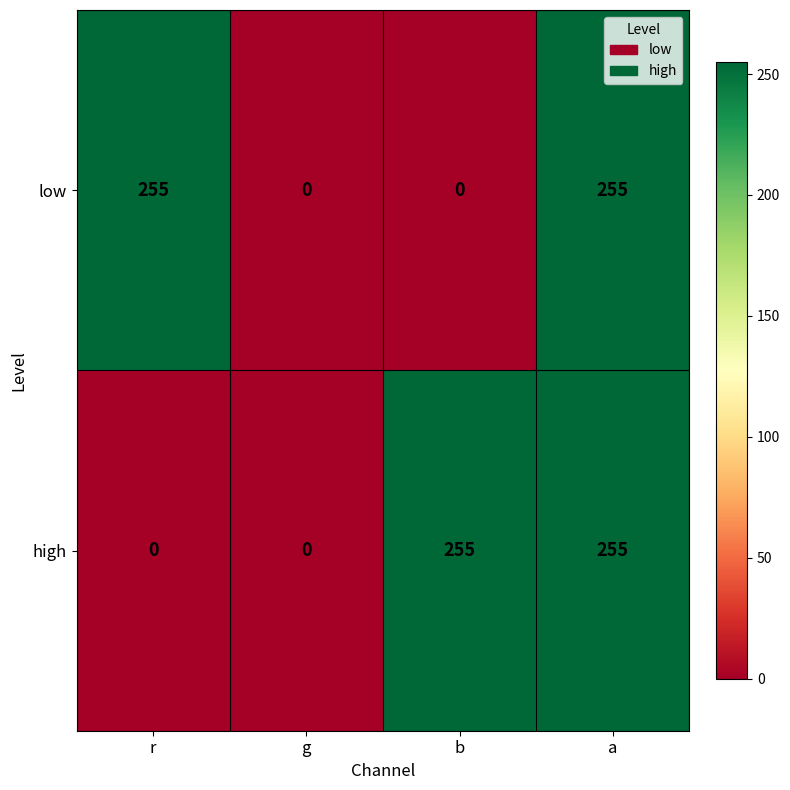

What is the maximum value shown in the chart?

255